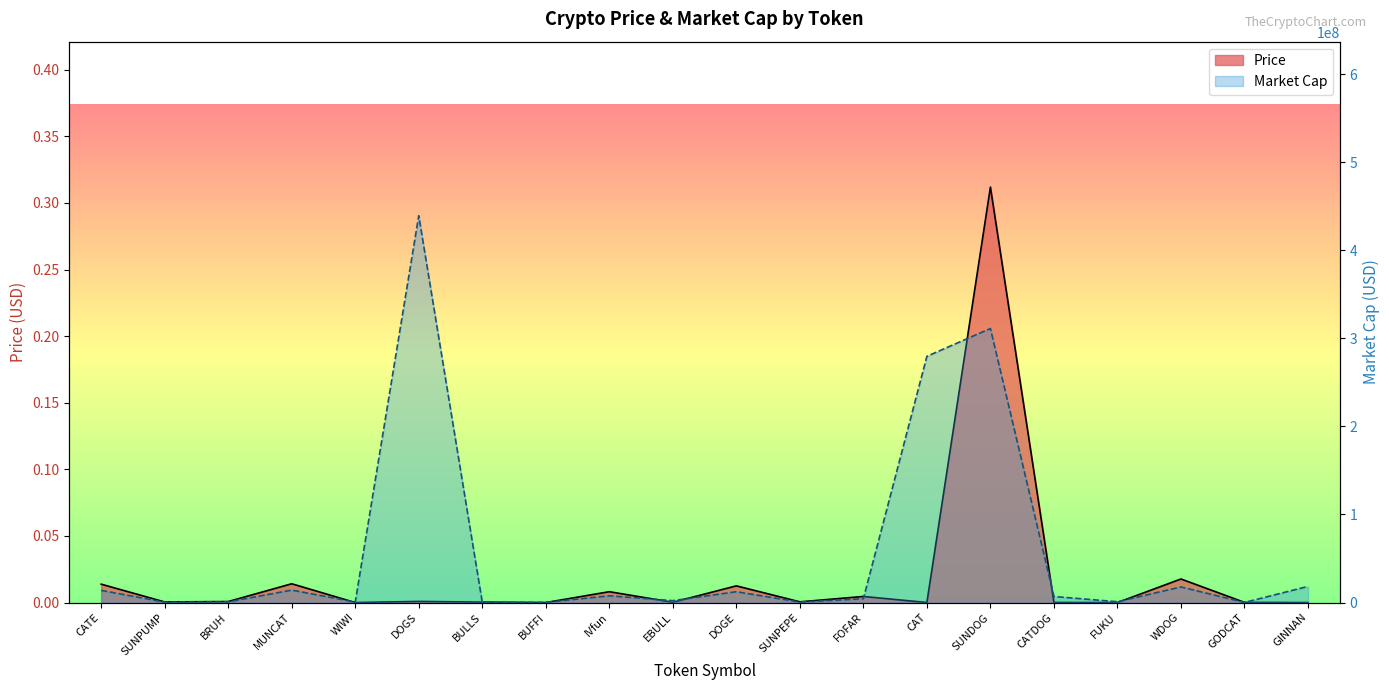

What is the maximum value for Price?

0.3